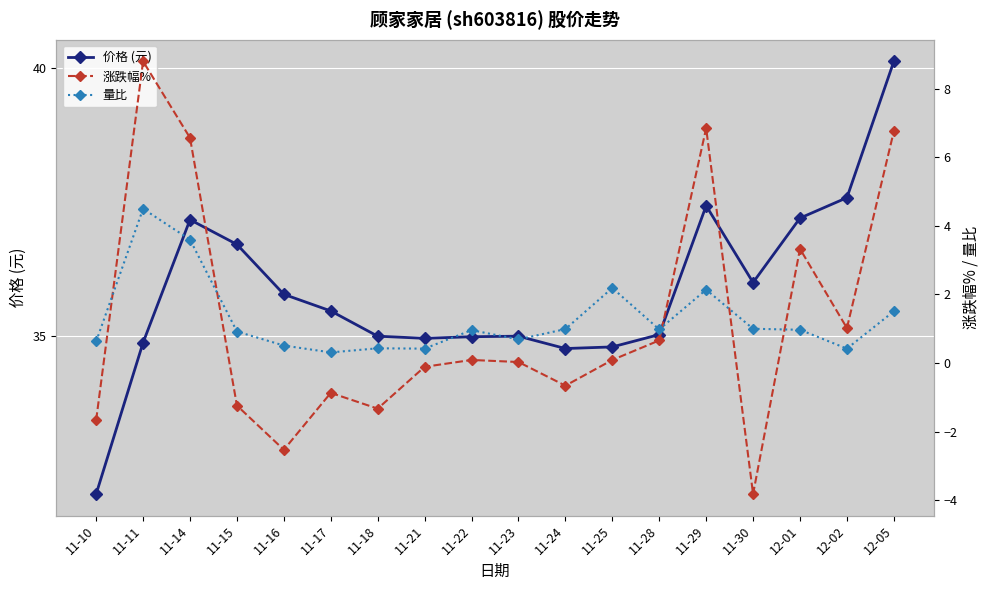

Rank the categories by 量比 value from highest to lowest.

11-11, 11-14, 11-25, 11-29, 12-05, 11-30, 11-24, 11-28, 12-01, 11-22, 11-15, 11-23, 11-10, 11-16, 11-18, 11-21, 12-02, 11-17